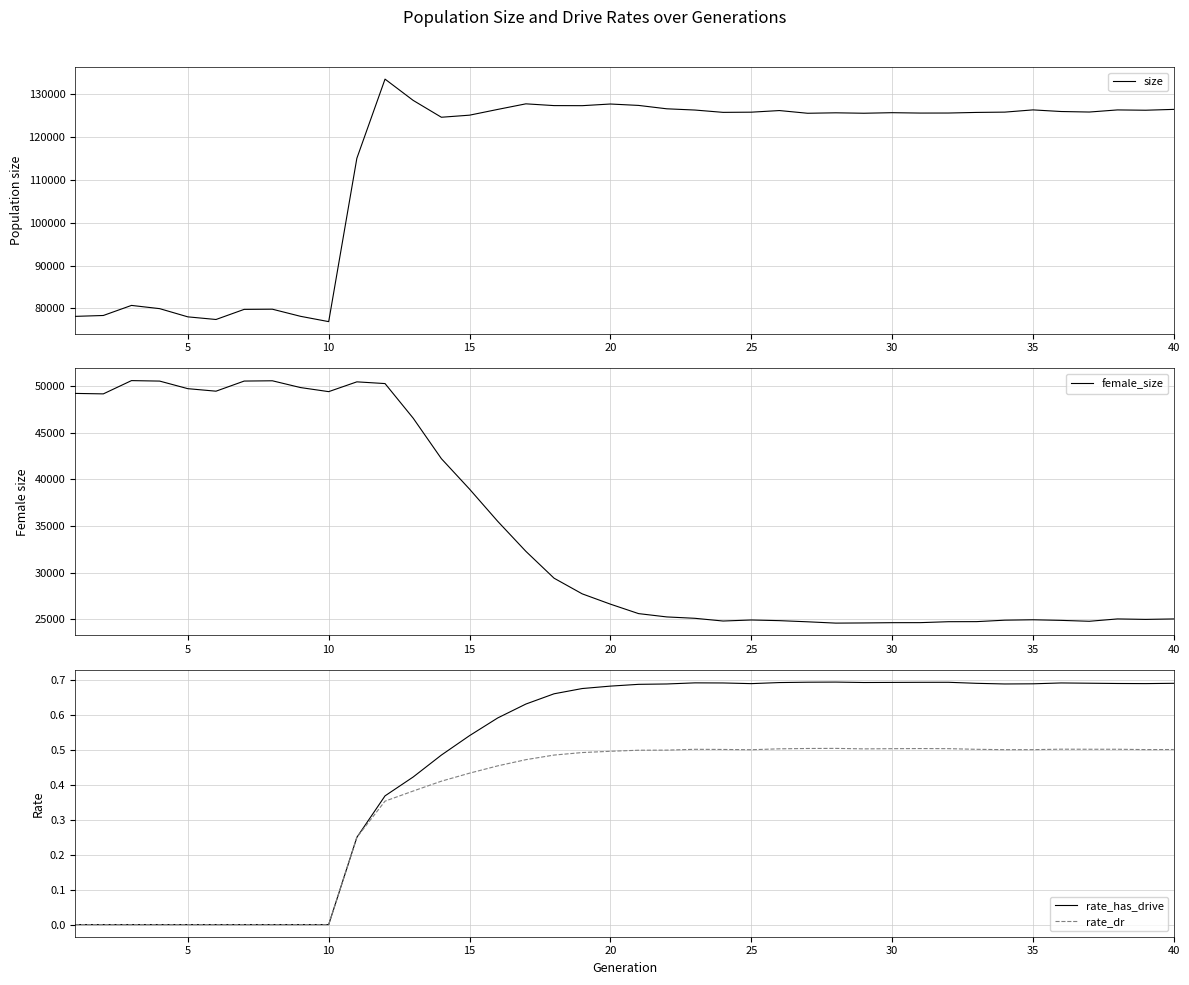

True or false: female_size has more than 1 interior local peaks.

True